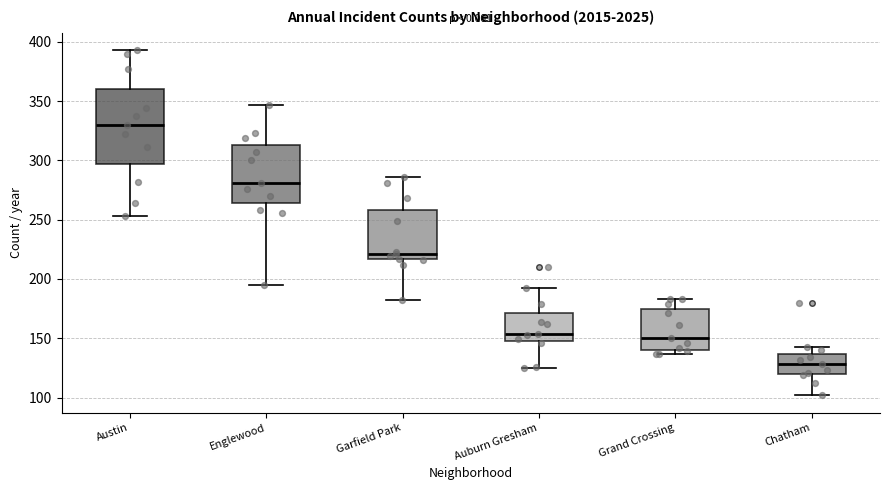

Which box is the tallest, from its lower edge to its upper edge?

Austin